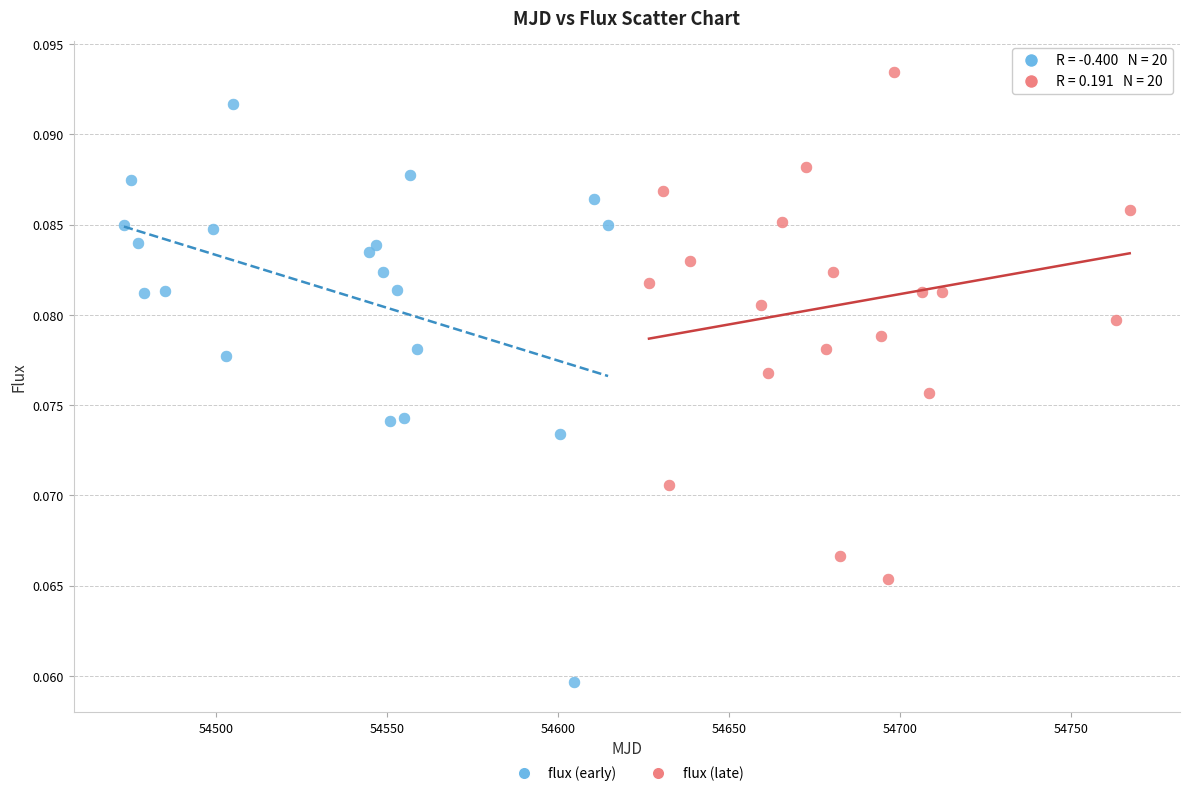

Which series reaches the maximum Y coordinate?

flux (late)